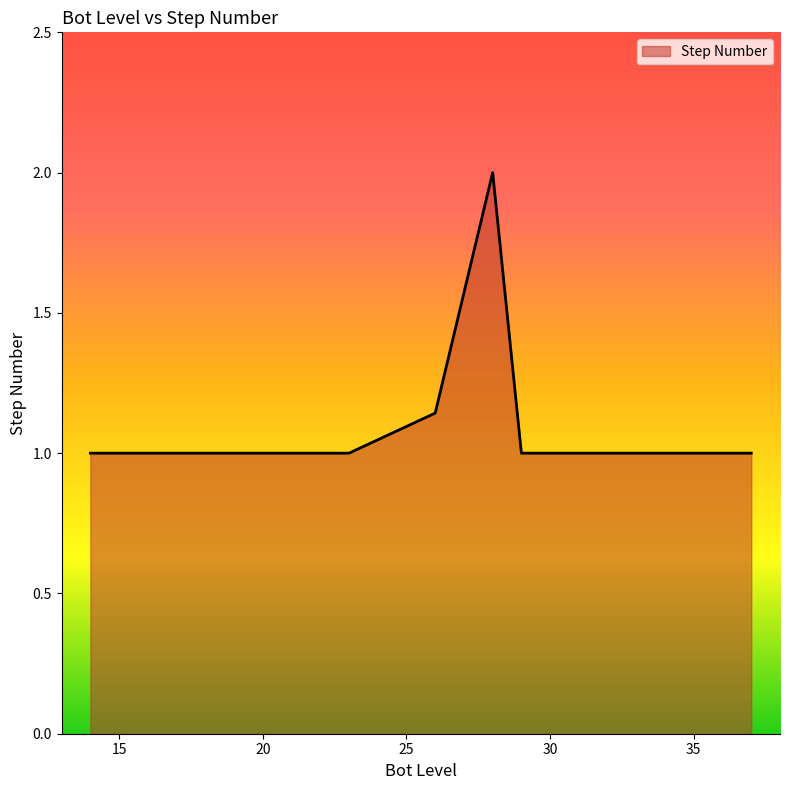

What is the minimum value shown in the chart?

1.0